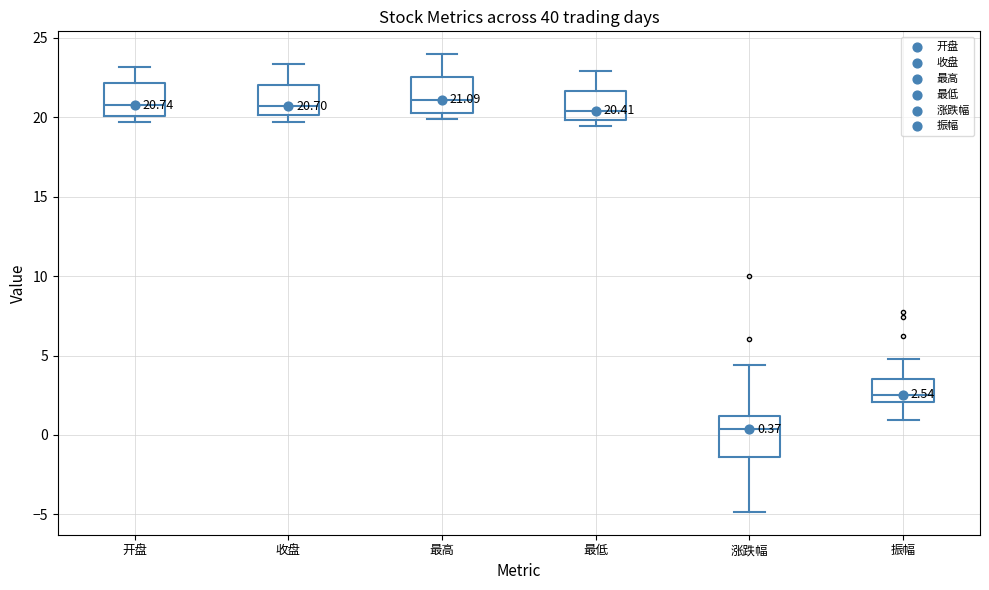

Which box has the lowest median line?

涨跌幅